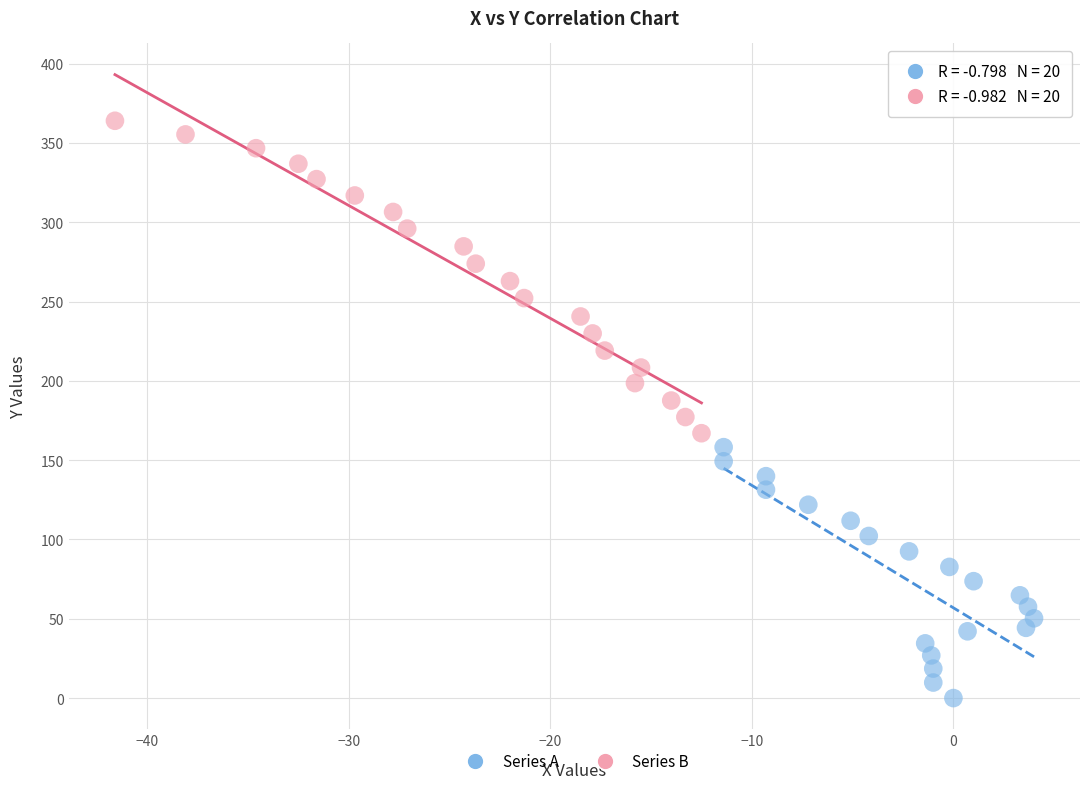

Which series reaches the minimum Y coordinate?

Series A